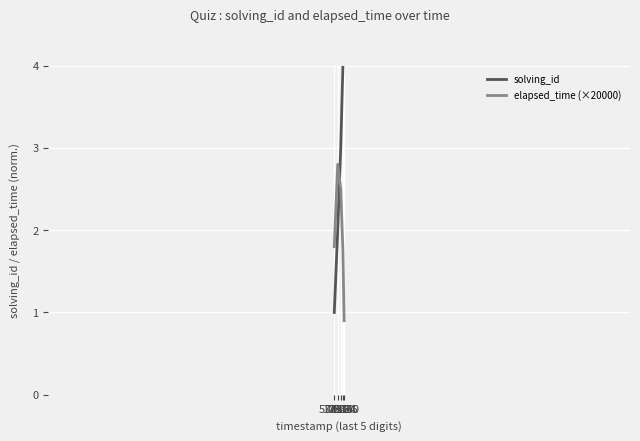

Rank the series by their average value, from lowest to highest.

elapsed_time (×20000), solving_id